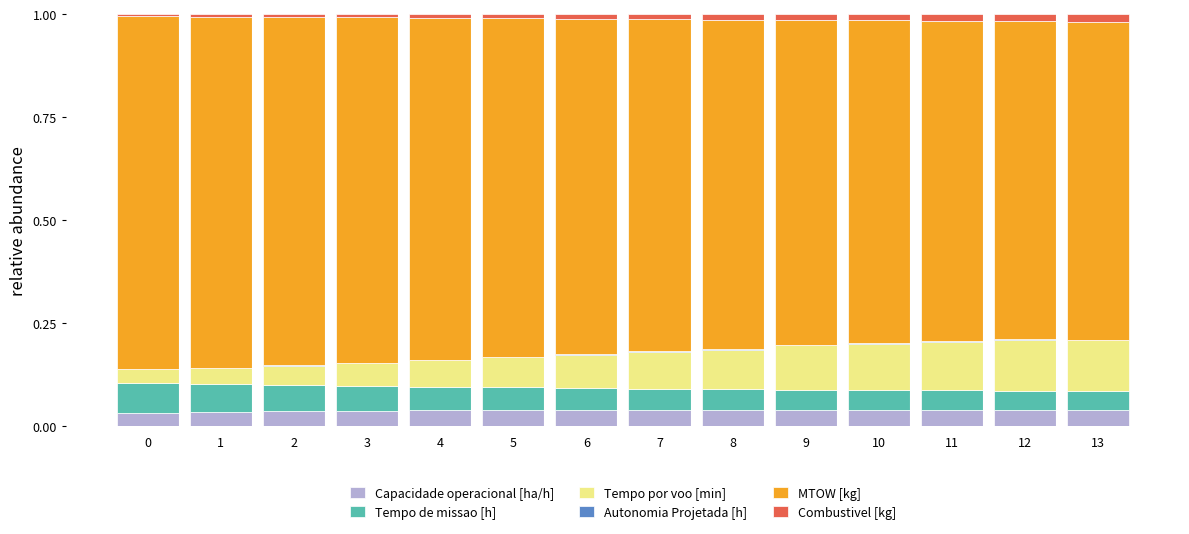

Is it true that Capacidade operacional [ha/h] equals 0.1 at 0?

False